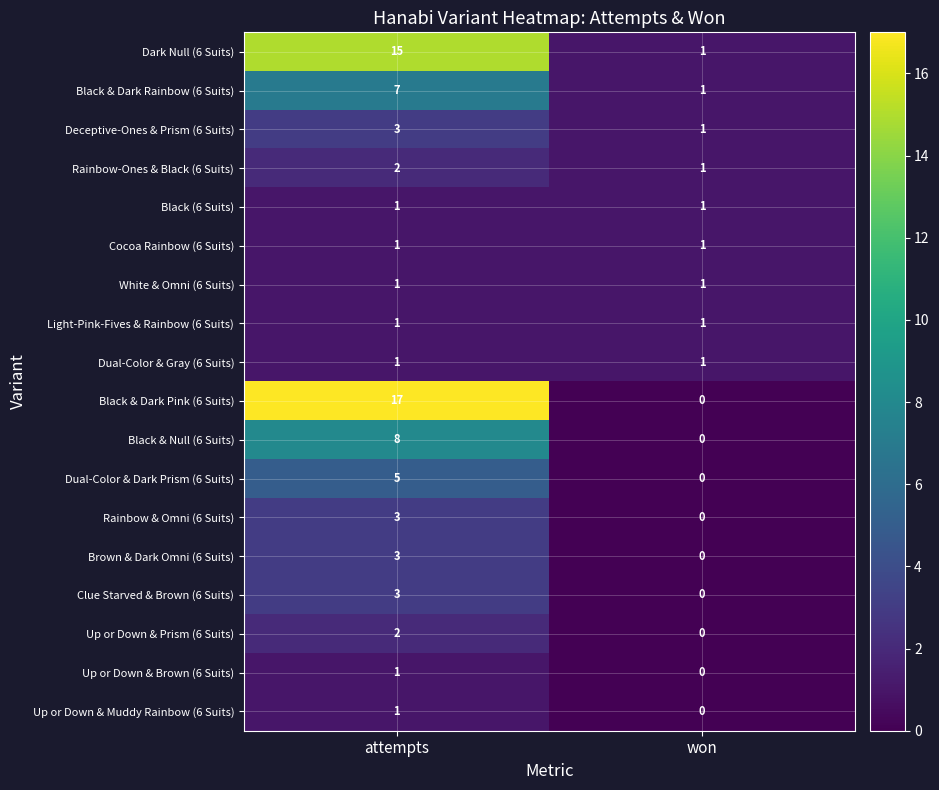

What is the sum of the Rainbow & Omni (6 Suits) values at won and attempts?

3